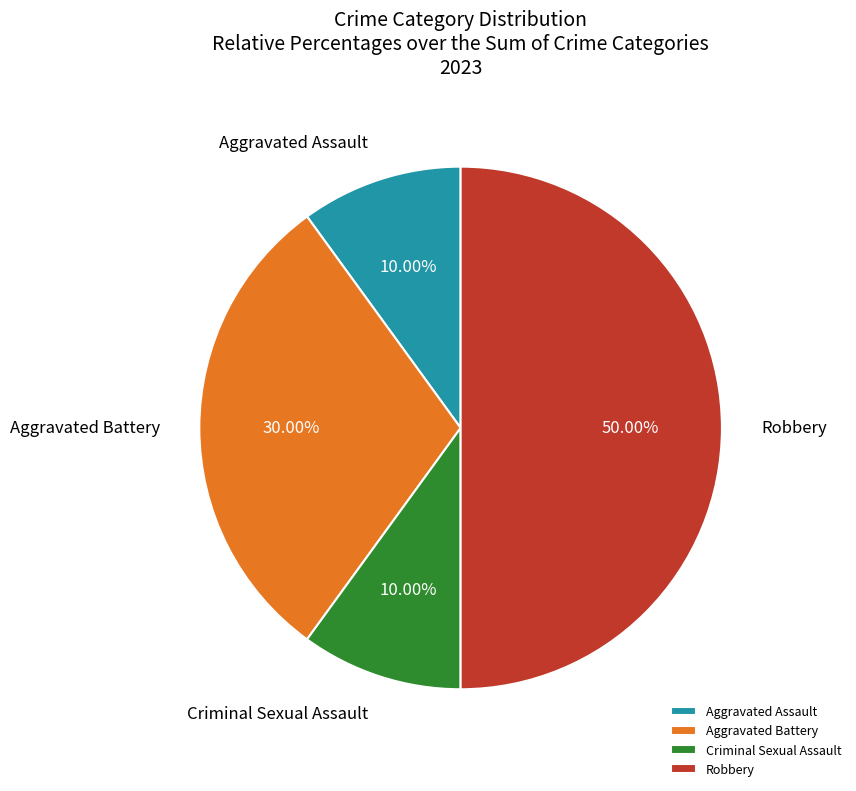

The Criminal Sexual Assault slice represents 1% of the pie. True or false?

False